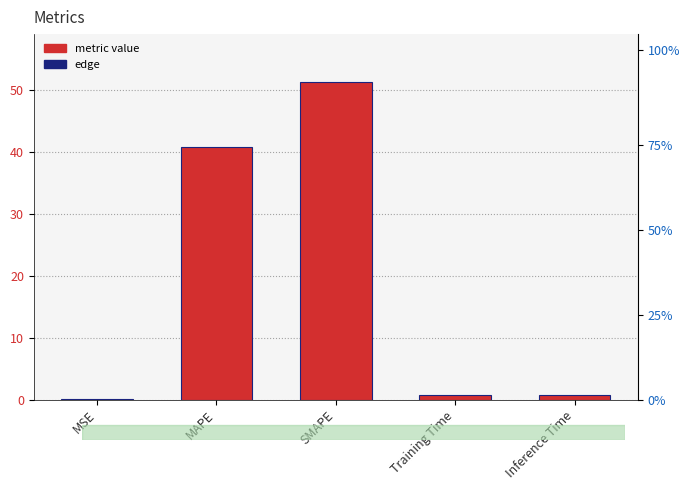

Which label corresponds to the largest value in the chart?

SMAPE